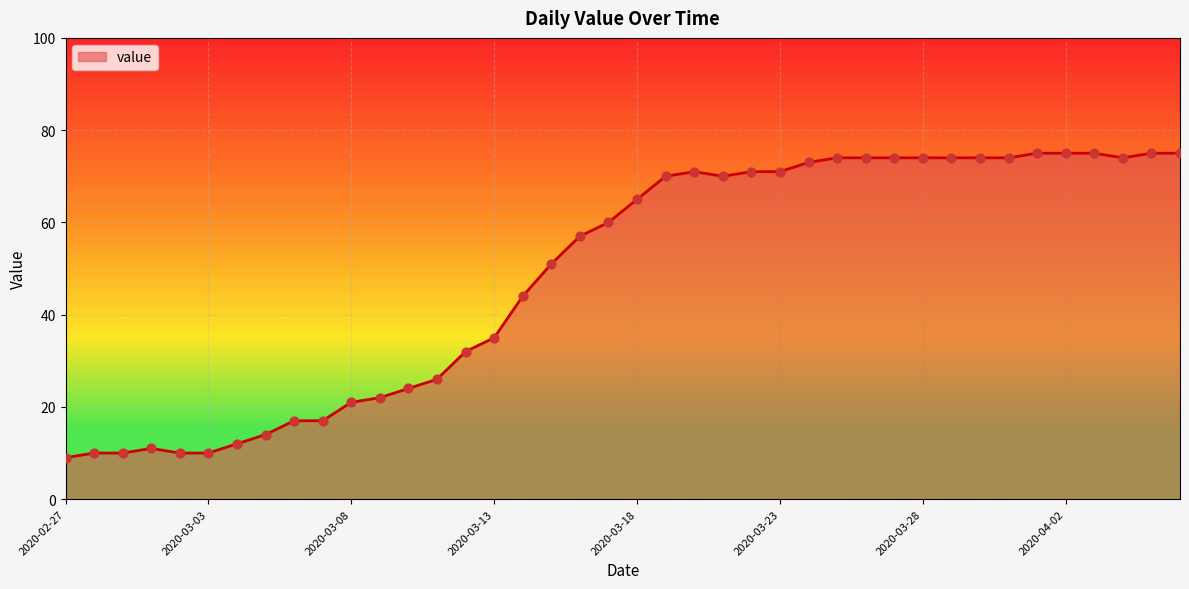

What is the greatest value displayed?

75